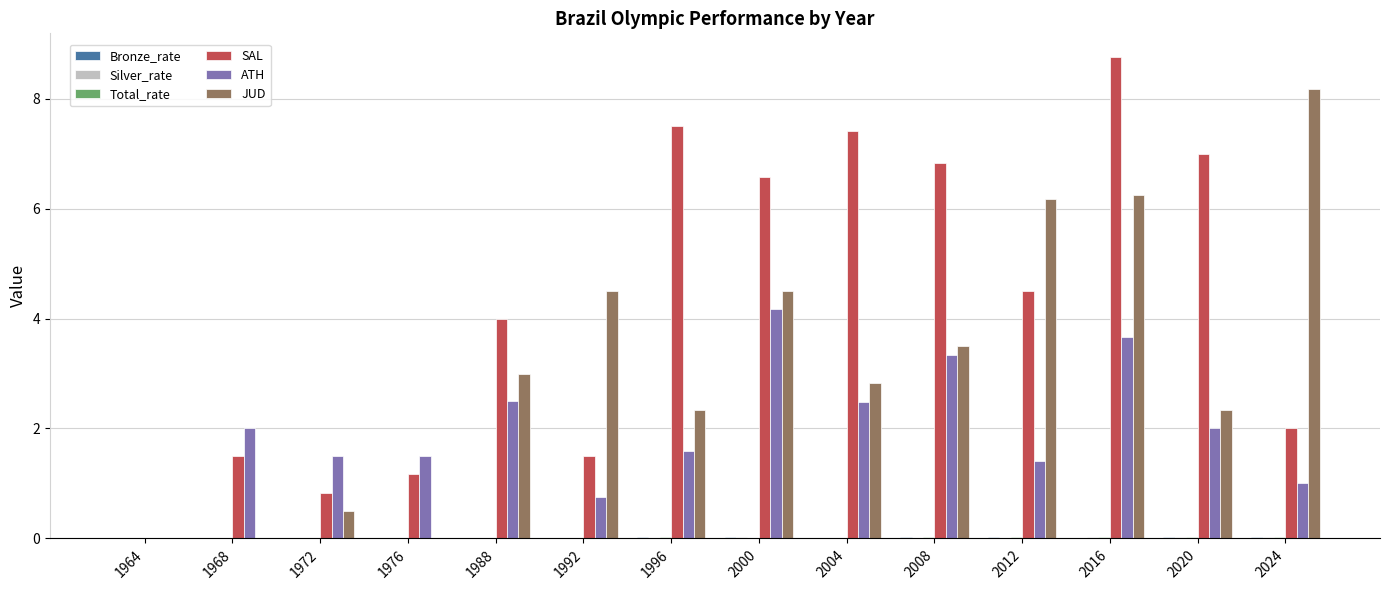

Is it true that ATH equals 1.7 at 1988?

False